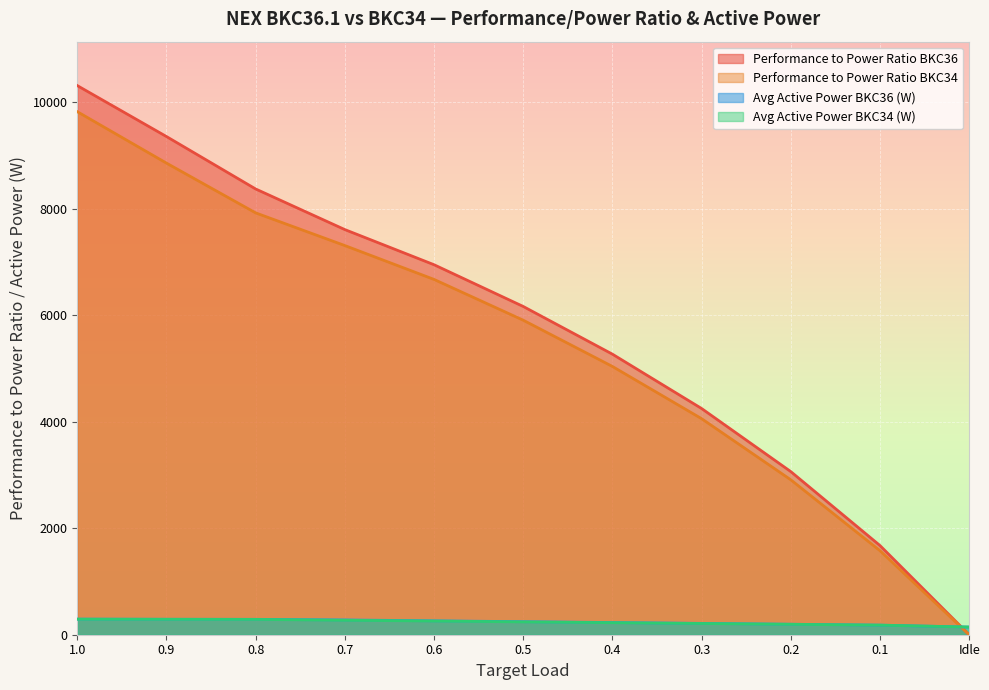

At which label does Performance to Power Ratio BKC34 reach its minimum?

Idle